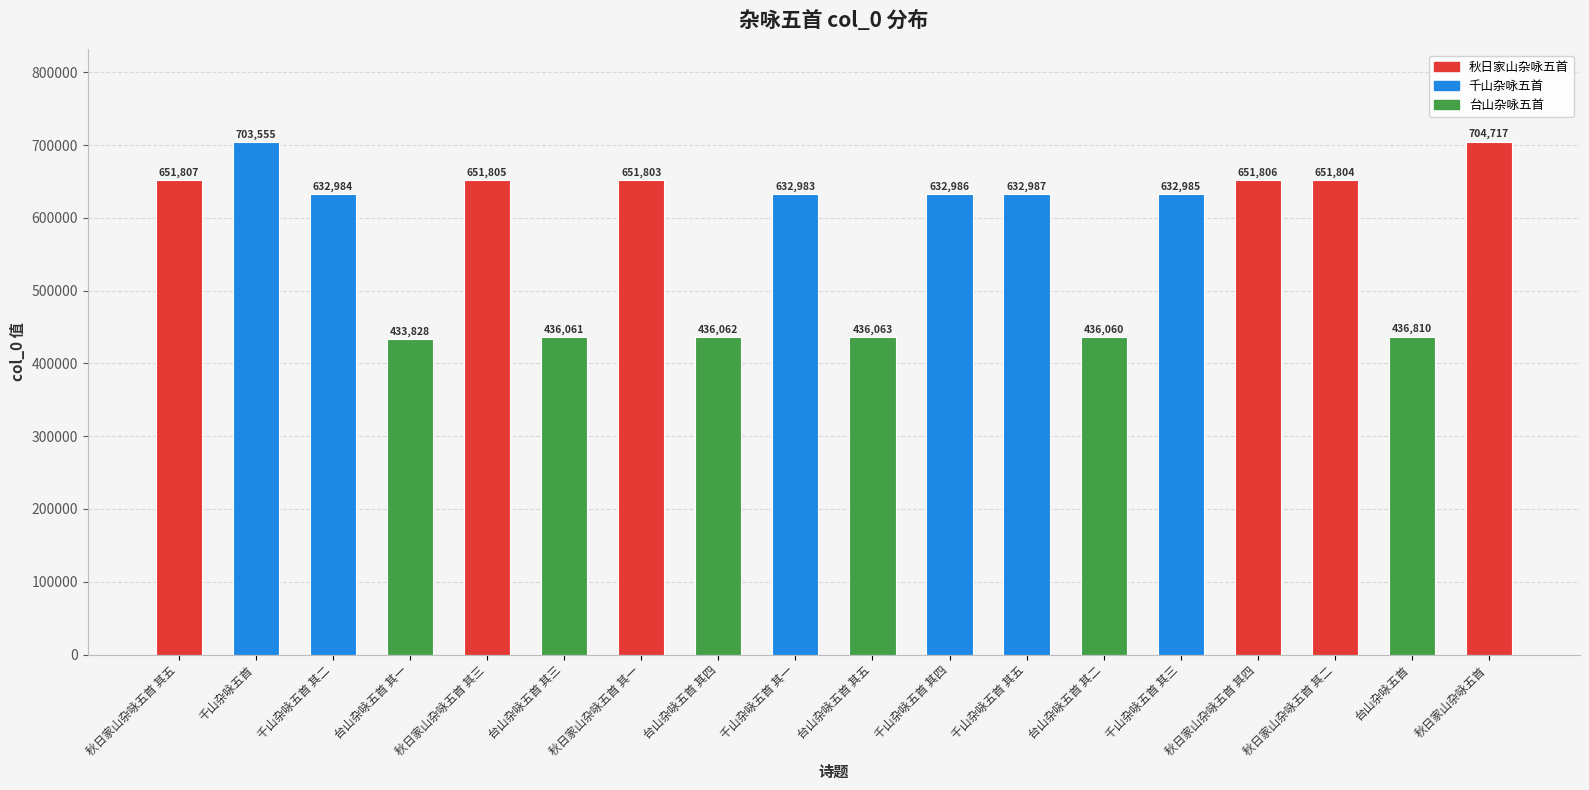

List the labels in order of value, largest first.

秋日家山杂咏五首, 千山杂咏五首, 秋日家山杂咏五首 其五, 秋日家山杂咏五首 其四, 秋日家山杂咏五首 其三, 秋日家山杂咏五首 其二, 秋日家山杂咏五首 其一, 千山杂咏五首 其五, 千山杂咏五首 其四, 千山杂咏五首 其三, 千山杂咏五首 其二, 千山杂咏五首 其一, 台山杂咏五首, 台山杂咏五首 其五, 台山杂咏五首 其四, 台山杂咏五首 其三, 台山杂咏五首 其二, 台山杂咏五首 其一